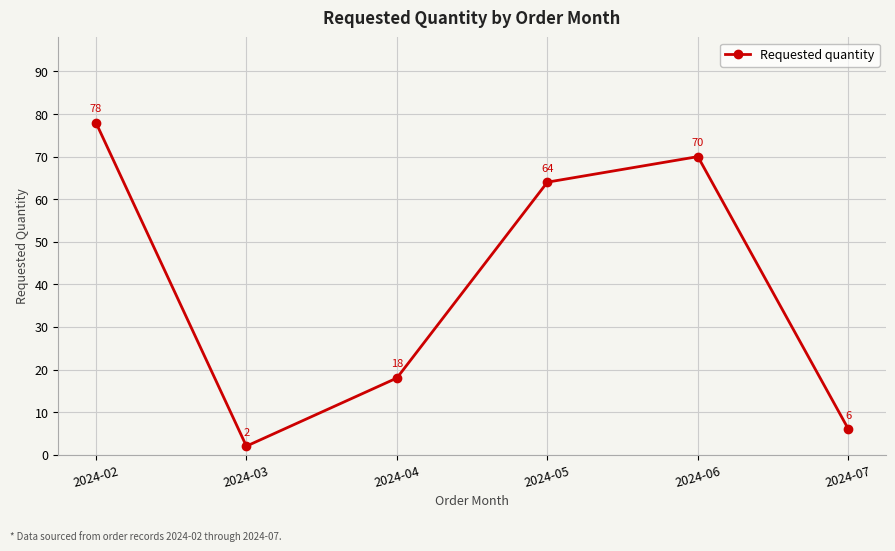

List the labels in order of value, largest first.

2024-02, 2024-06, 2024-05, 2024-04, 2024-07, 2024-03